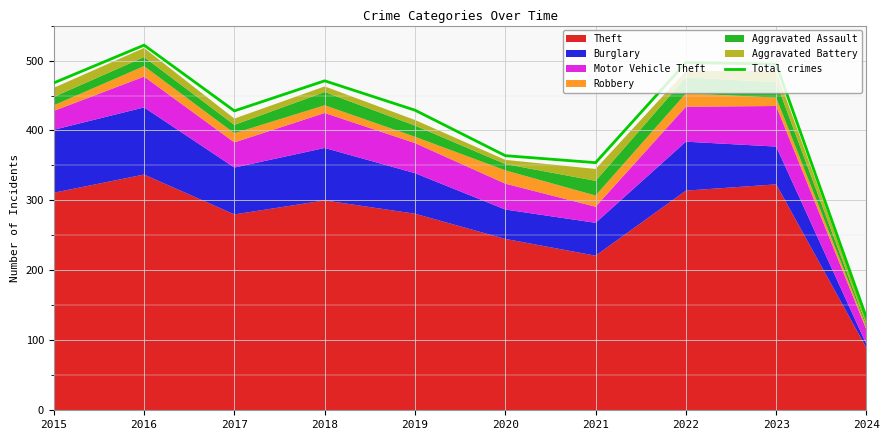

What is the change in value from 2019 to 2023?

+66